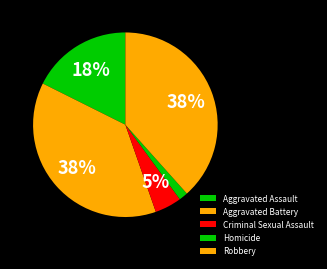

What portion of the pie excludes Aggravated Battery?

62.3%